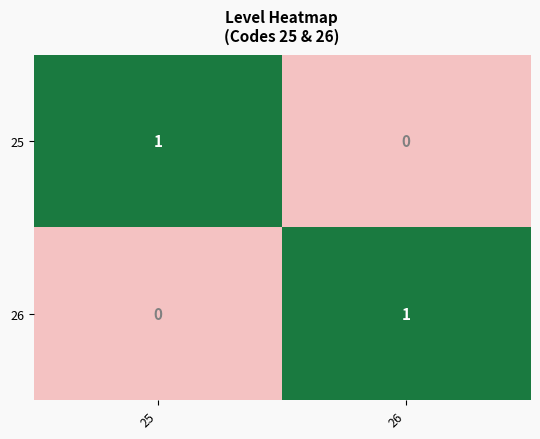

Reading left to right, list all the values displayed in this chart.

25: 25=1	26=0
26: 25=0	26=1